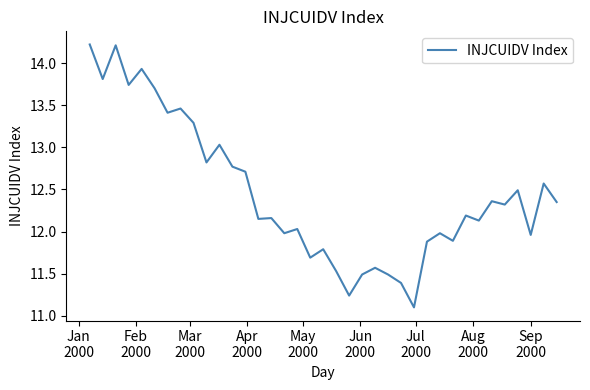

What is the minimum value shown in the chart?

11.1